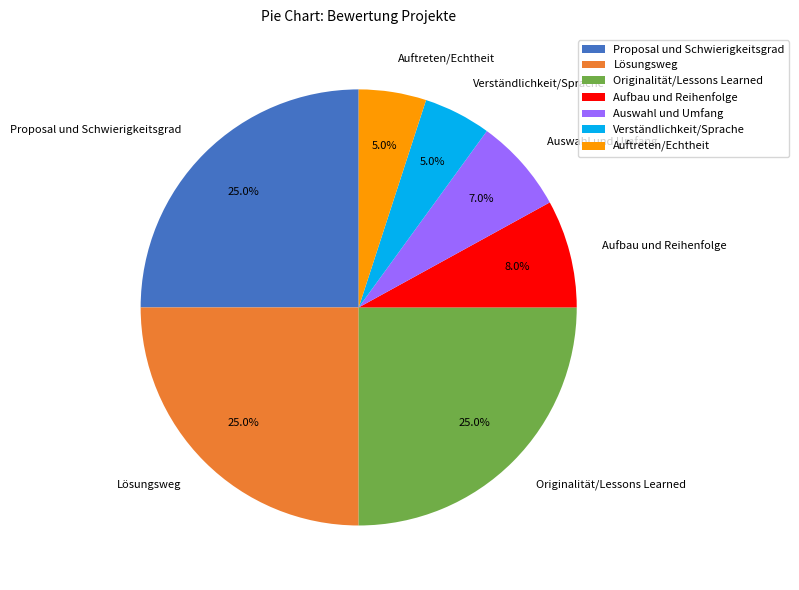

Approximately how many times larger is the value at Originalität/Lessons Learned compared to Aufbau und Reihenfolge?

3.1